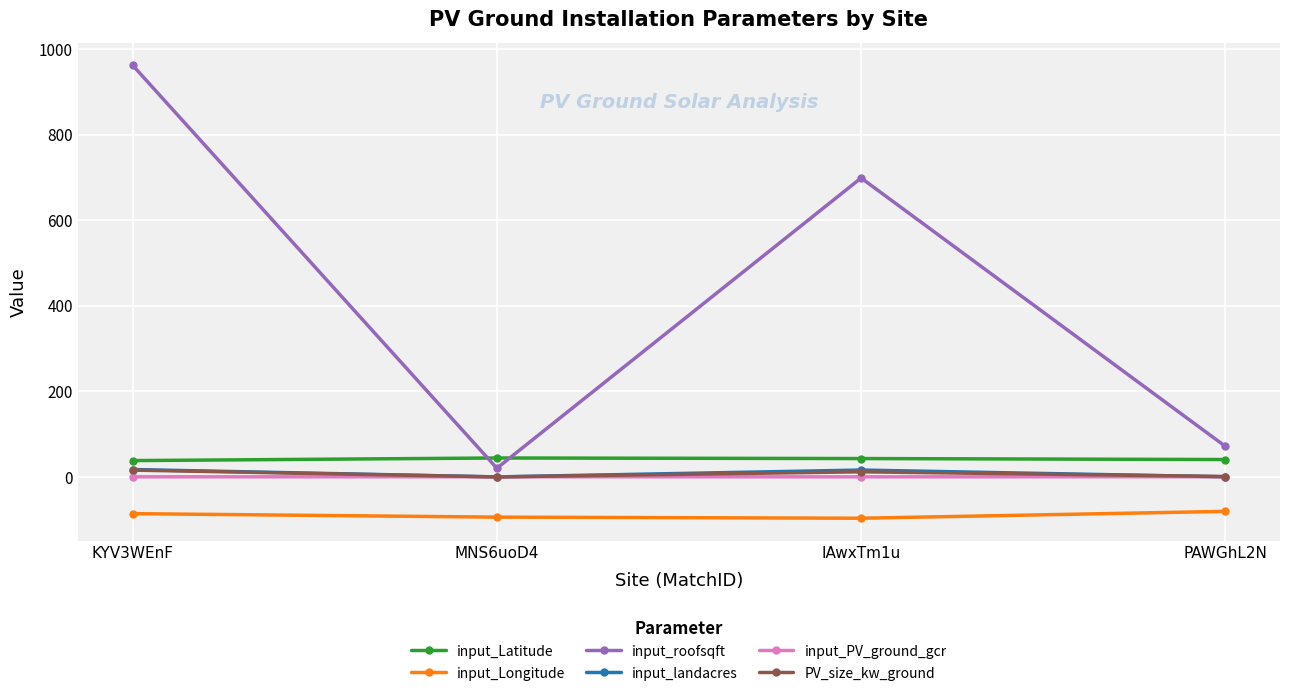

What is the highest value of the PV_size_kw_ground series?

16.0